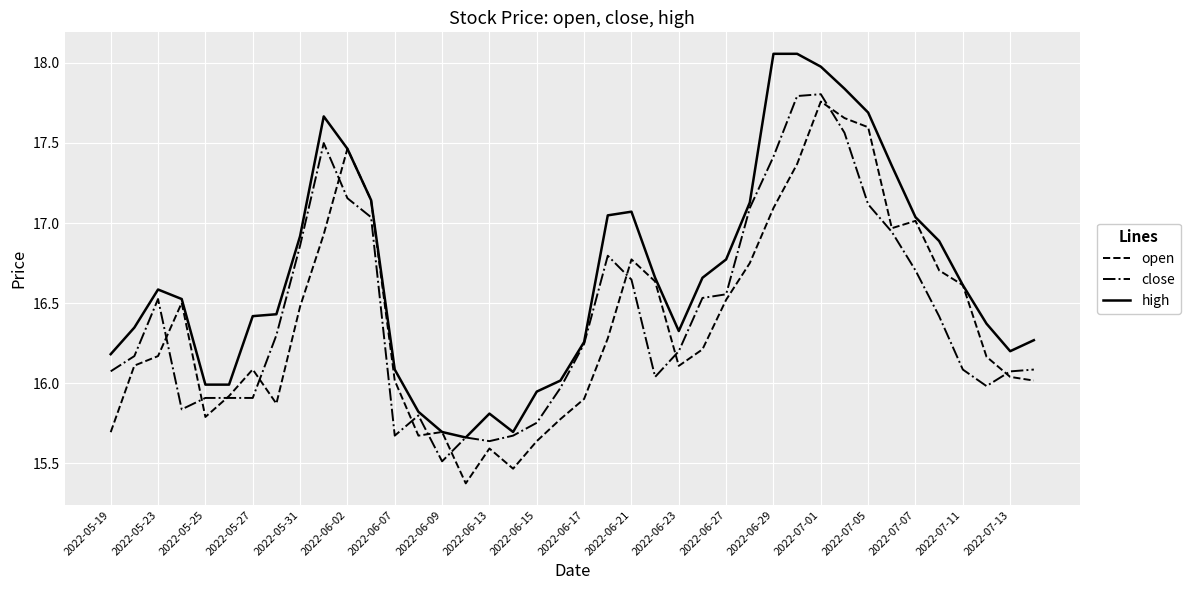

Which series has the largest total across all categories?

high